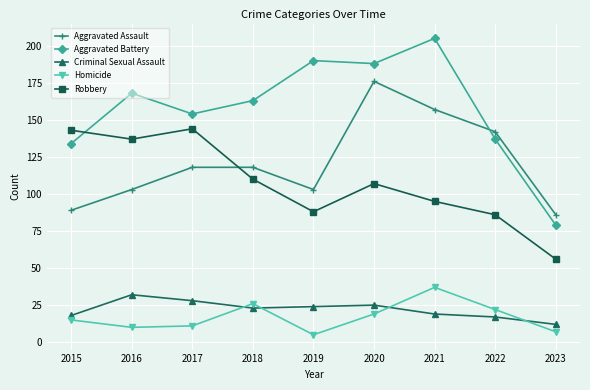

Where is the first local minimum for Robbery?

2016